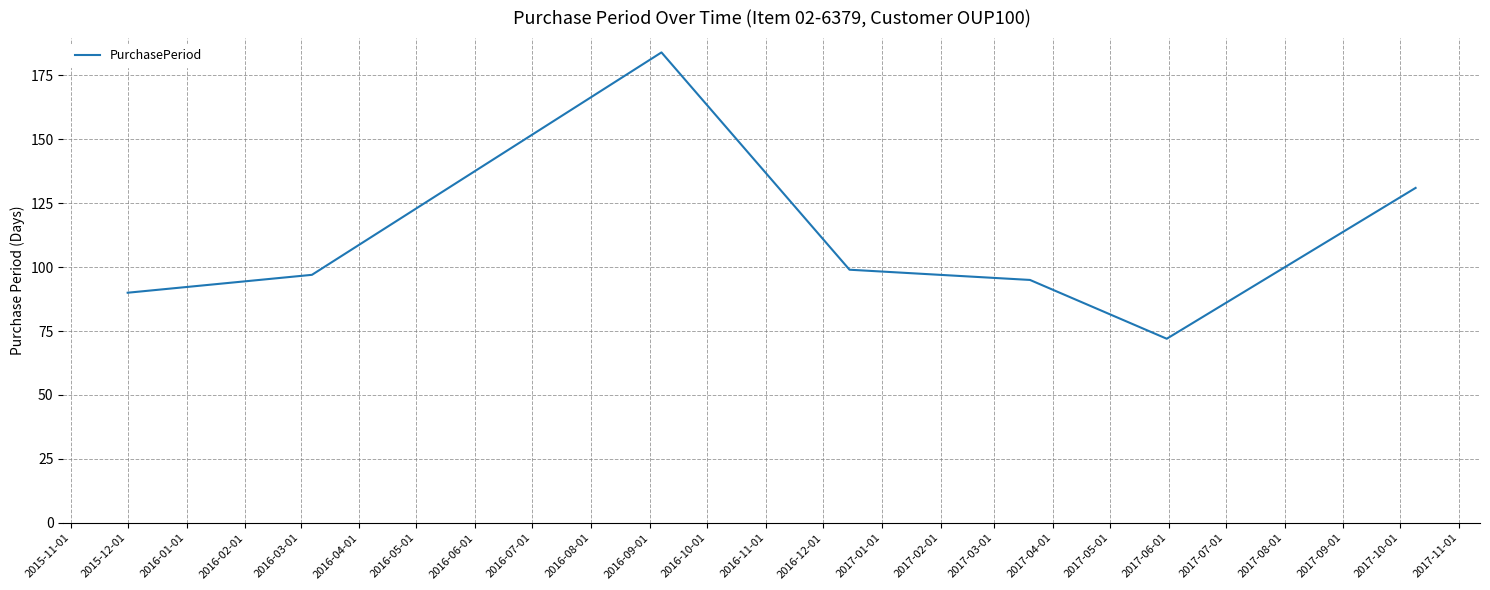

What is the maximum value shown in the chart?

184